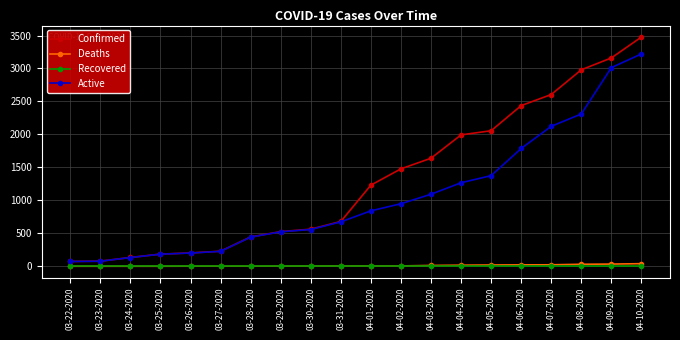

What are all the series names shown in the legend?

Confirmed, Deaths, Recovered, Active